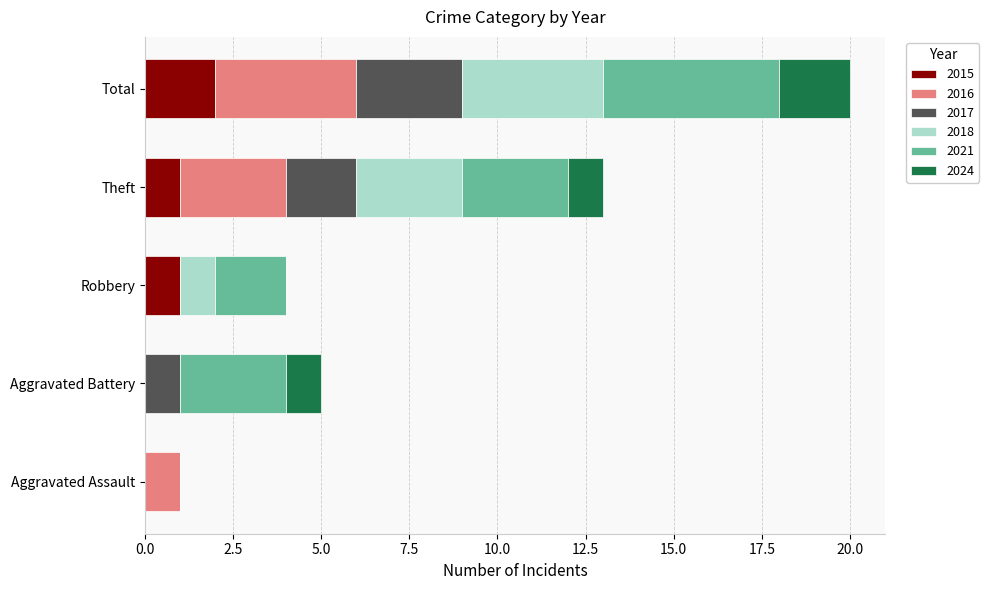

The 2015 series shows 1 at Robbery. True or false?

True